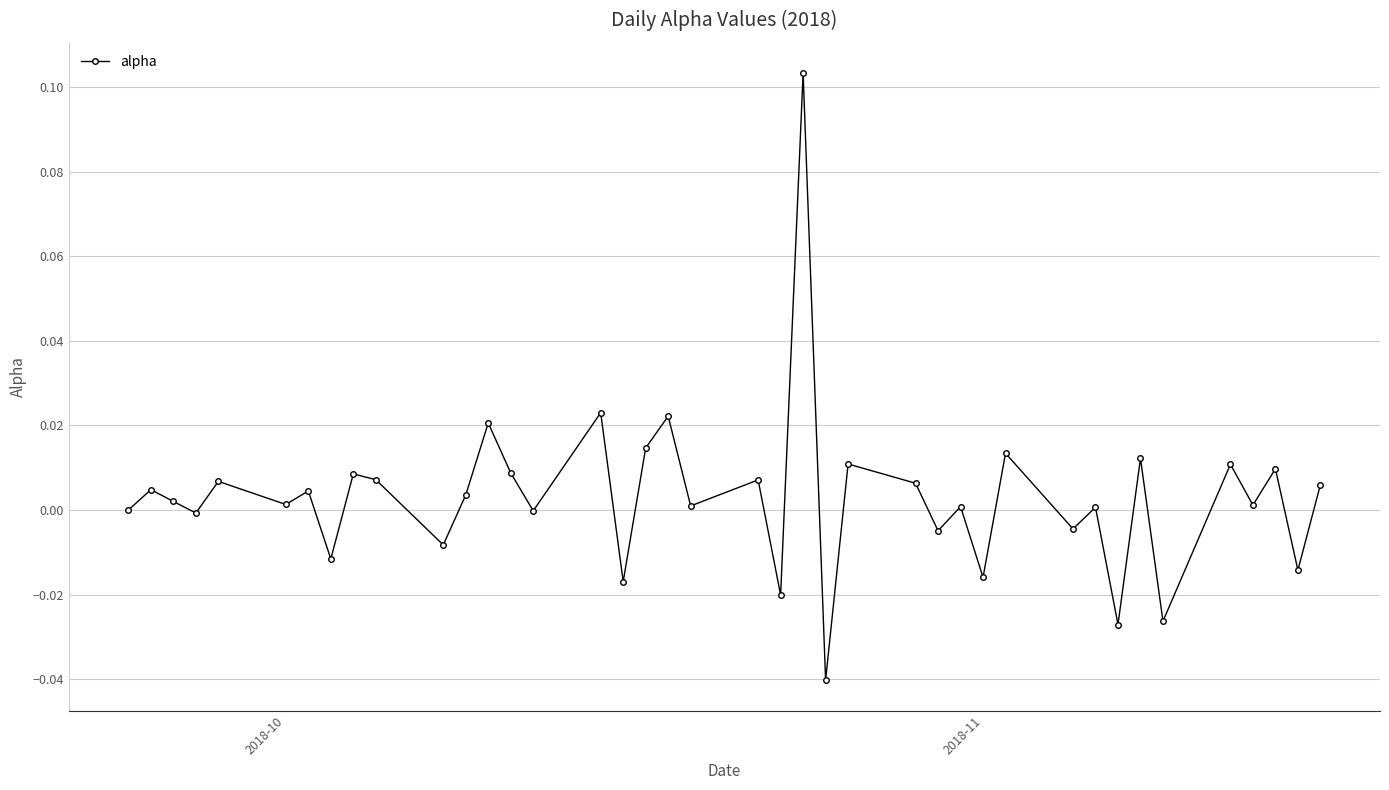

How many points are higher than both their immediate neighbors (excluding endpoints)?

16